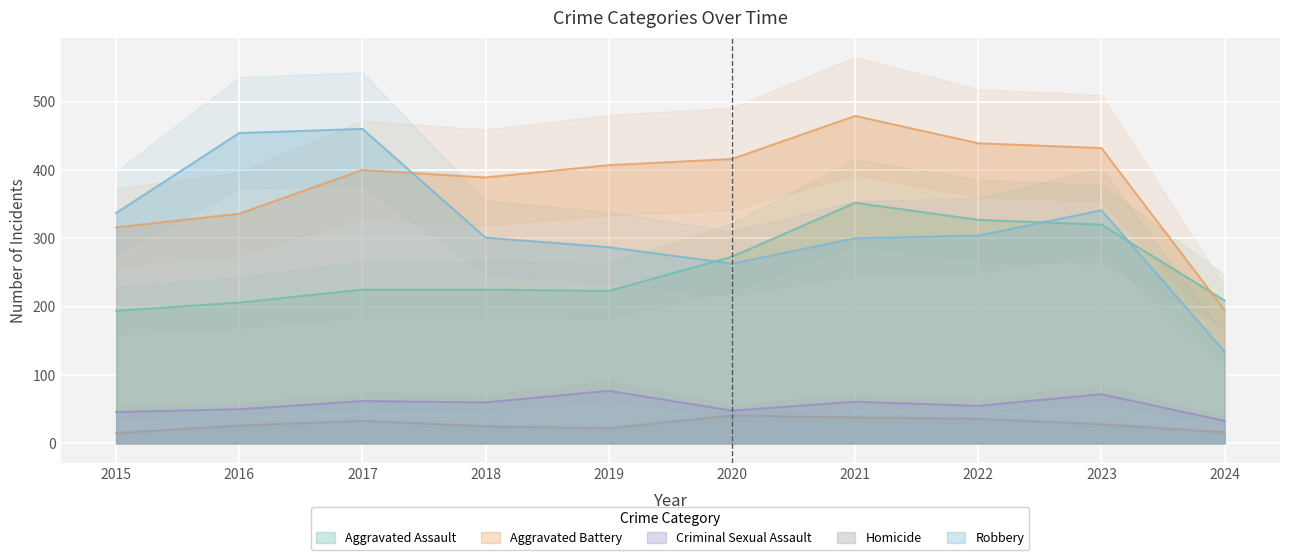

At which category does the chart reach its peak across all series?

2021